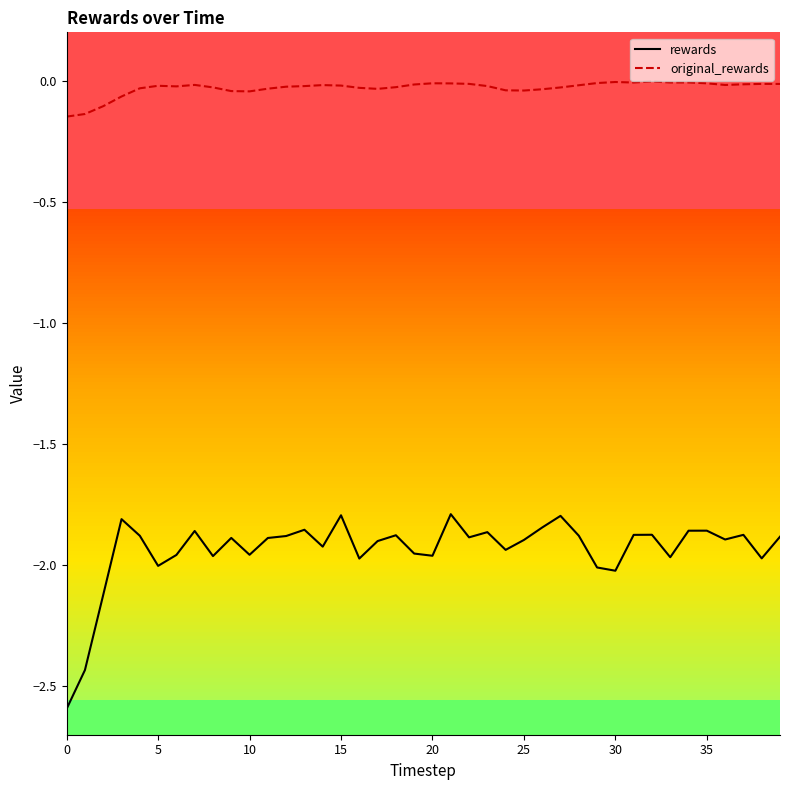

True or false: original_rewards and rewards cross at least once.

False